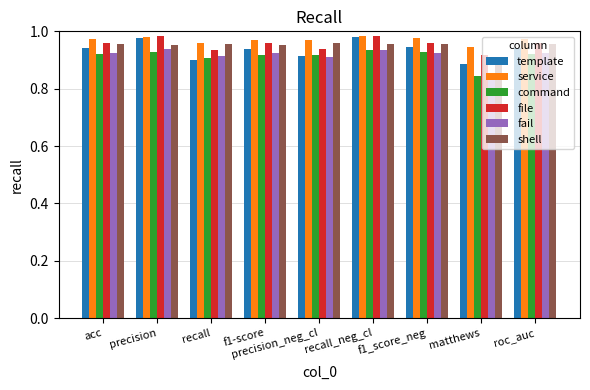

Which series has the largest total across all categories?

service